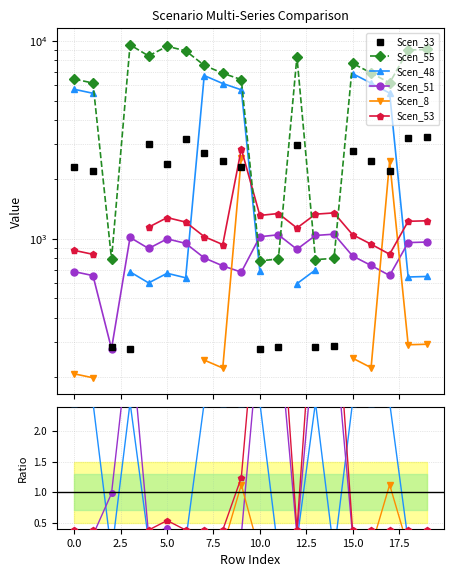

The Scen_53 series shows 0.4 at 0.0. True or false?

True